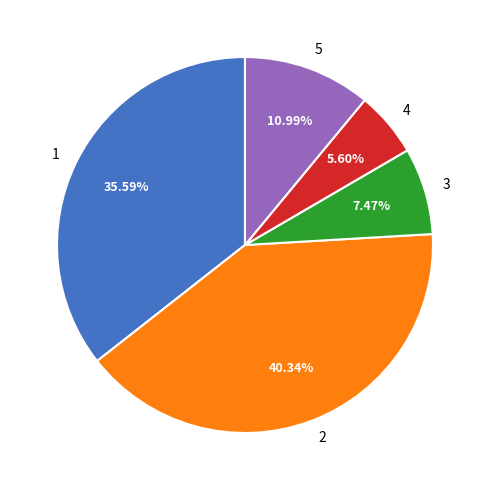

What percentage is the 1 slice, to the nearest percent?

36%